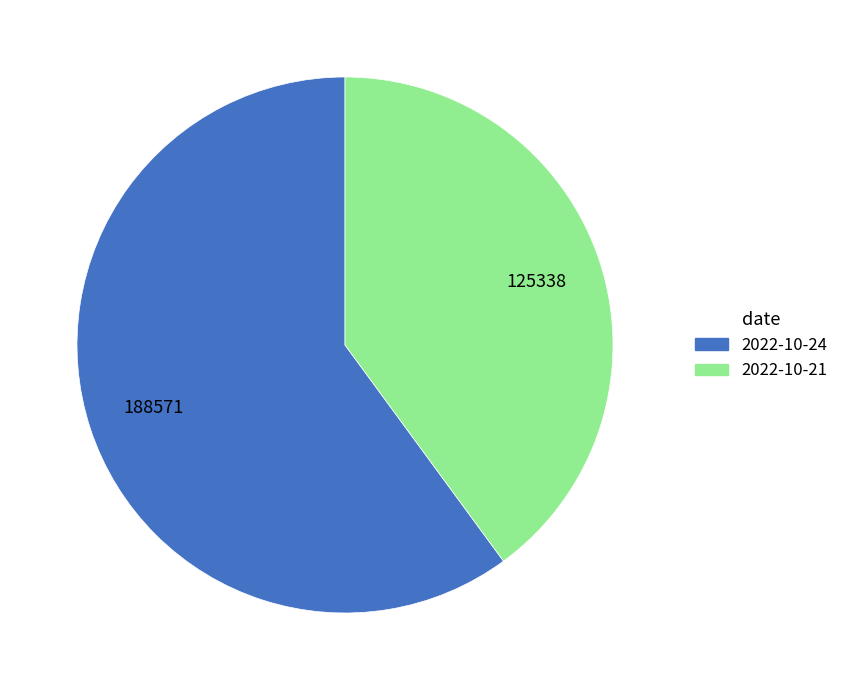

Which category has the smallest portion of the pie?

2022-10-21